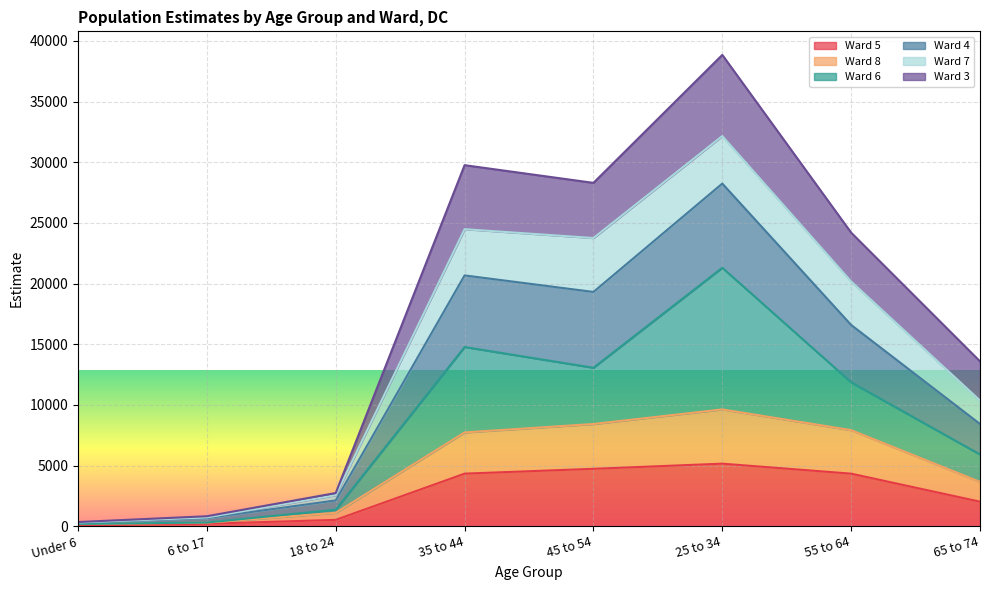

Where is the first local maximum for Ward 5?

25 to 34